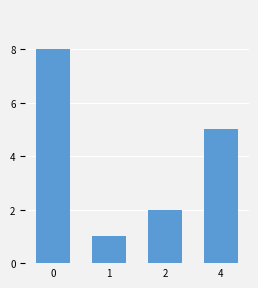

Between 2 and 1, which is larger?

2